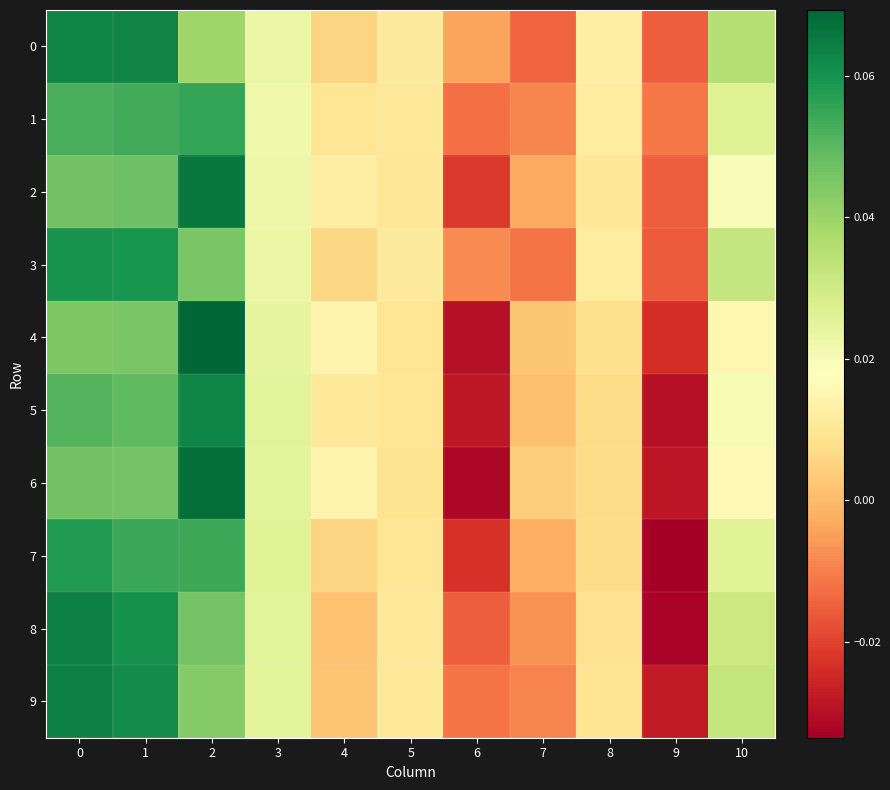

Reading left to right, extract all data points from this chart.

0: 0=0.1	1=0.1	2=0.0	3=0.0	4=0.0	5=0.0	6=-0.0	7=-0.0	8=0.0	9=-0.0	10=0.0
1: 0=0.1	1=0.1	2=0.1	3=0.0	4=0.0	5=0.0	6=-0.0	7=-0.0	8=0.0	9=-0.0	10=0.0
2: 0=0.0	1=0.0	2=0.1	3=0.0	4=0.0	5=0.0	6=-0.0	7=-0.0	8=0.0	9=-0.0	10=0.0
3: 0=0.1	1=0.1	2=0.0	3=0.0	4=0.0	5=0.0	6=-0.0	7=-0.0	8=0.0	9=-0.0	10=0.0
4: 0=0.0	1=0.0	2=0.1	3=0.0	4=0.0	5=0.0	6=-0.0	7=0.0	8=0.0	9=-0.0	10=0.0
5: 0=0.1	1=0.0	2=0.1	3=0.0	4=0.0	5=0.0	6=-0.0	7=0.0	8=0.0	9=-0.0	10=0.0
6: 0=0.0	1=0.0	2=0.1	3=0.0	4=0.0	5=0.0	6=-0.0	7=0.0	8=0.0	9=-0.0	10=0.0
7: 0=0.1	1=0.1	2=0.1	3=0.0	4=0.0	5=0.0	6=-0.0	7=-0.0	8=0.0	9=-0.0	10=0.0
8: 0=0.1	1=0.1	2=0.0	3=0.0	4=0.0	5=0.0	6=-0.0	7=-0.0	8=0.0	9=-0.0	10=0.0
9: 0=0.1	1=0.1	2=0.0	3=0.0	4=0.0	5=0.0	6=-0.0	7=-0.0	8=0.0	9=-0.0	10=0.0